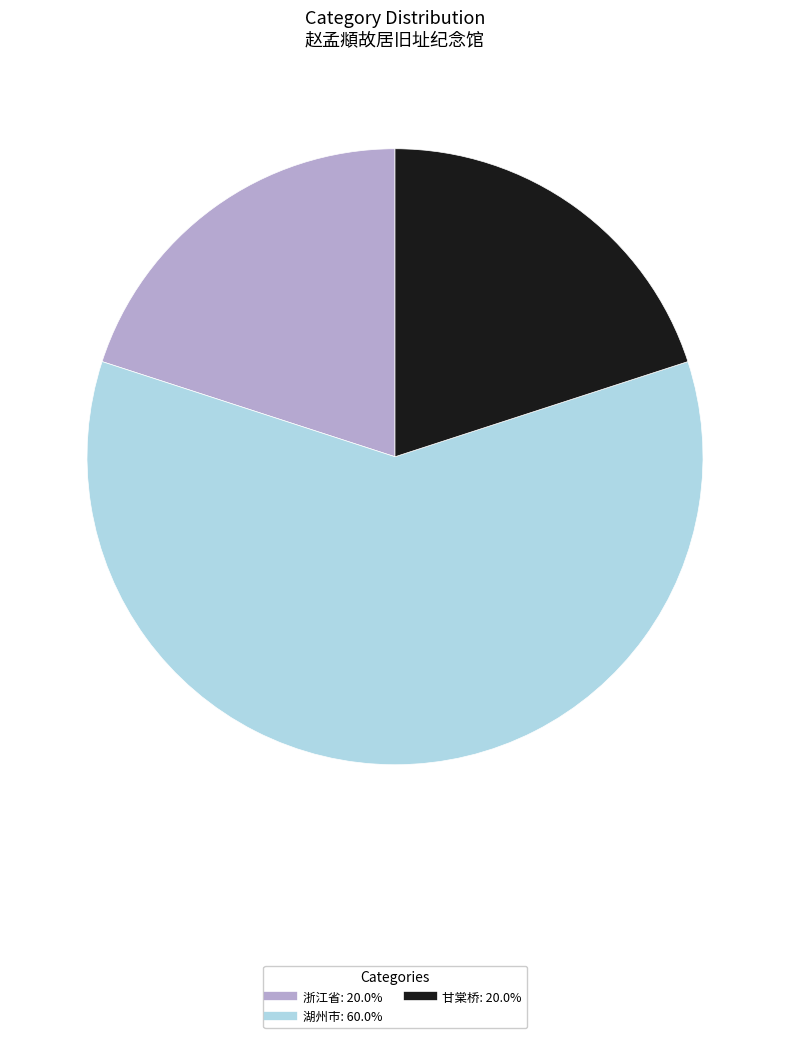

Count the number of slices in the pie.

3